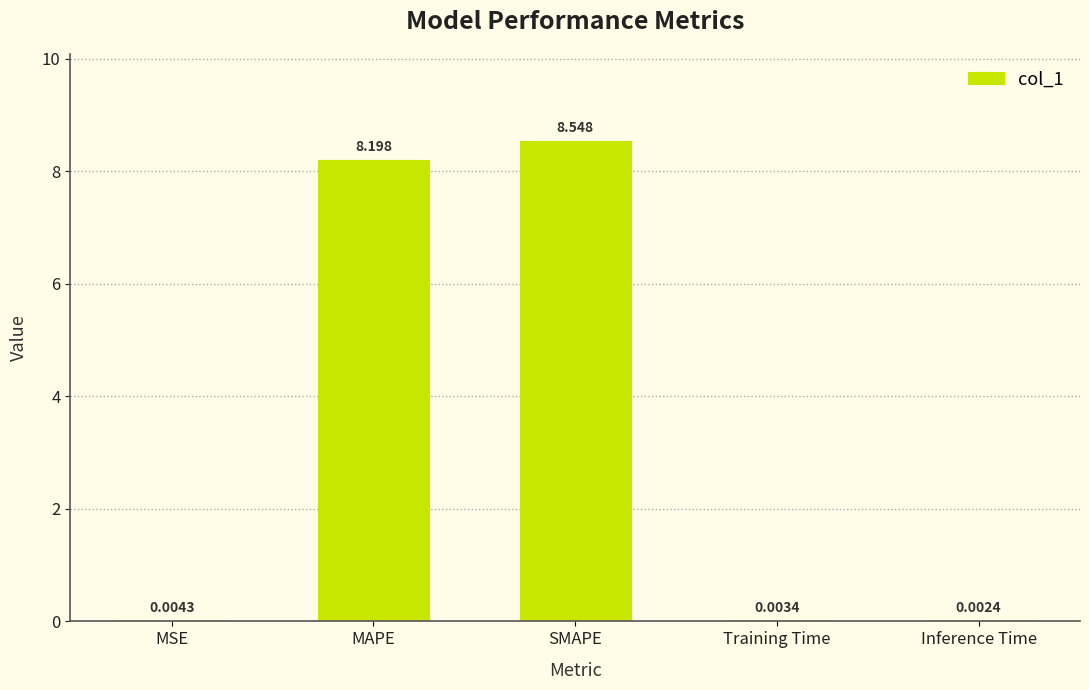

What is the sum of the values at Training Time and SMAPE?

8.6